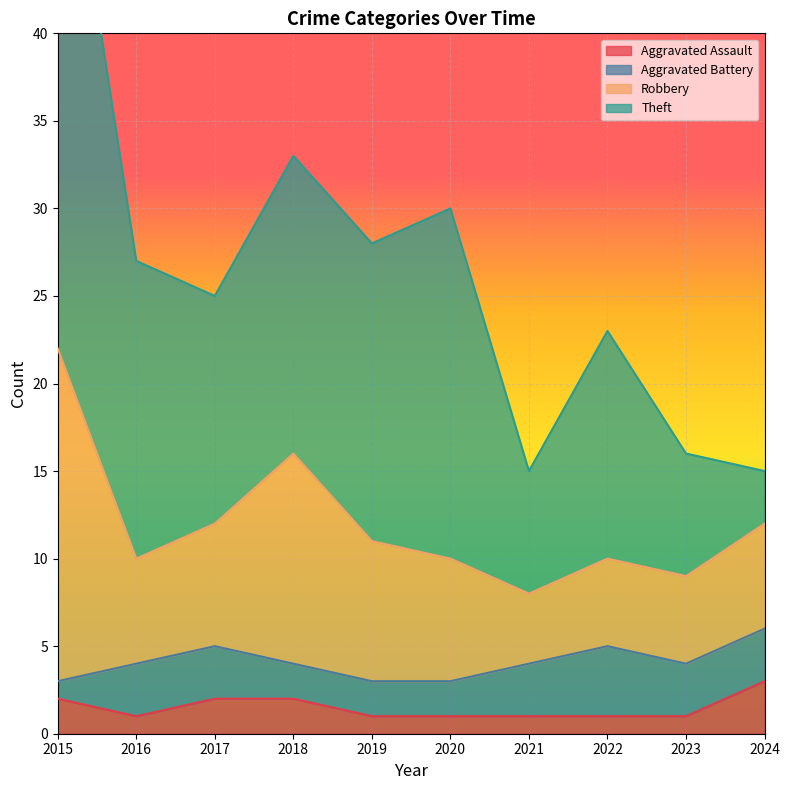

Which series has the largest range (max minus min)?

Theft